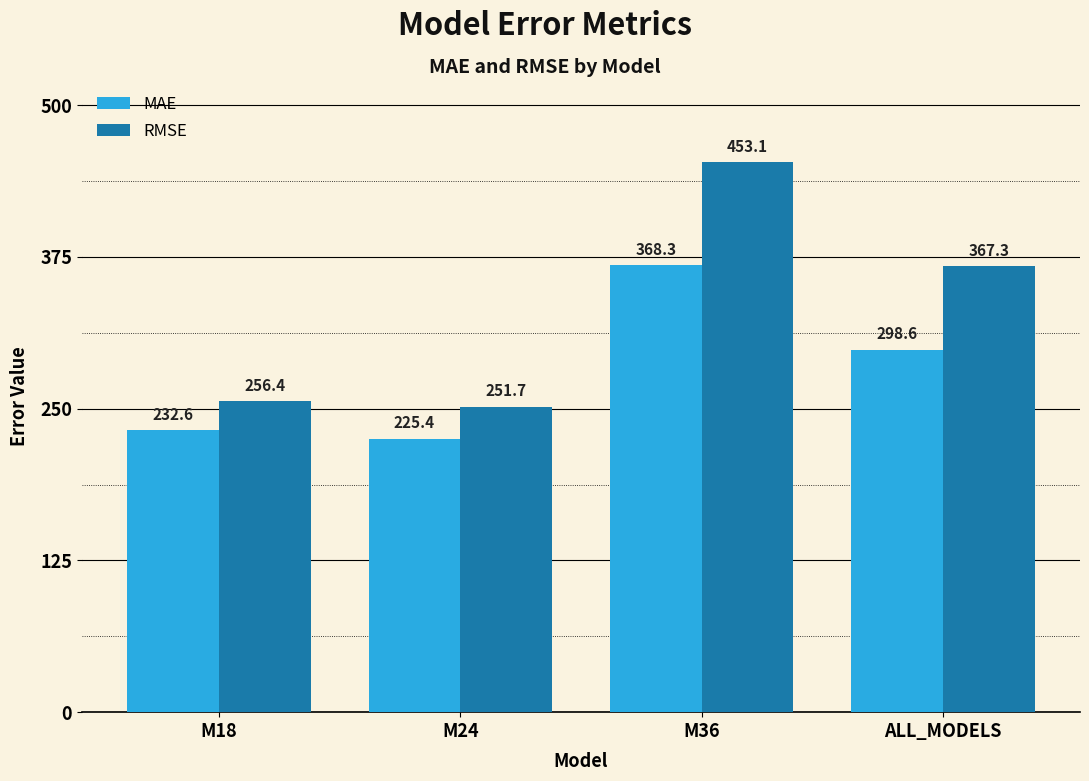

What is the difference between the MAE values at M36 and M18?

135.8